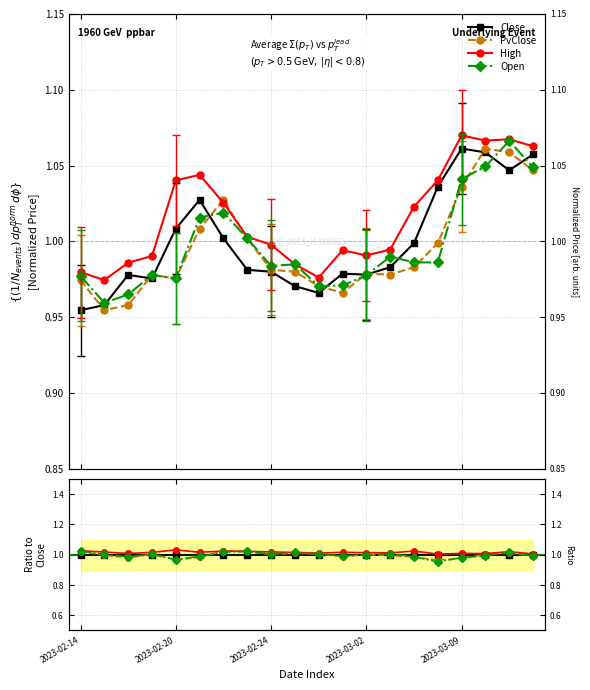

Which label corresponds to the largest value in the chart?

2023-02-20